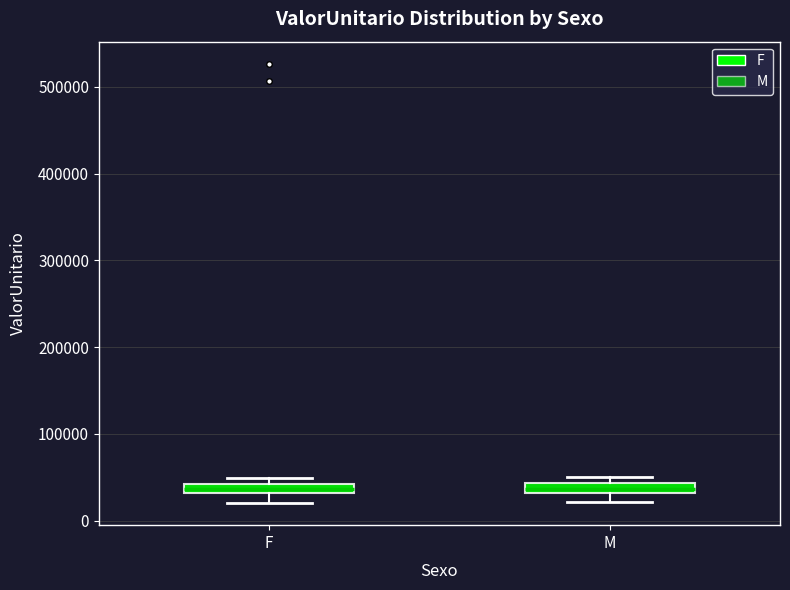

Where is the lower edge of the box for F on the y-axis? The values are not printed on the chart, so give them approximately, as read against the axis.

30000